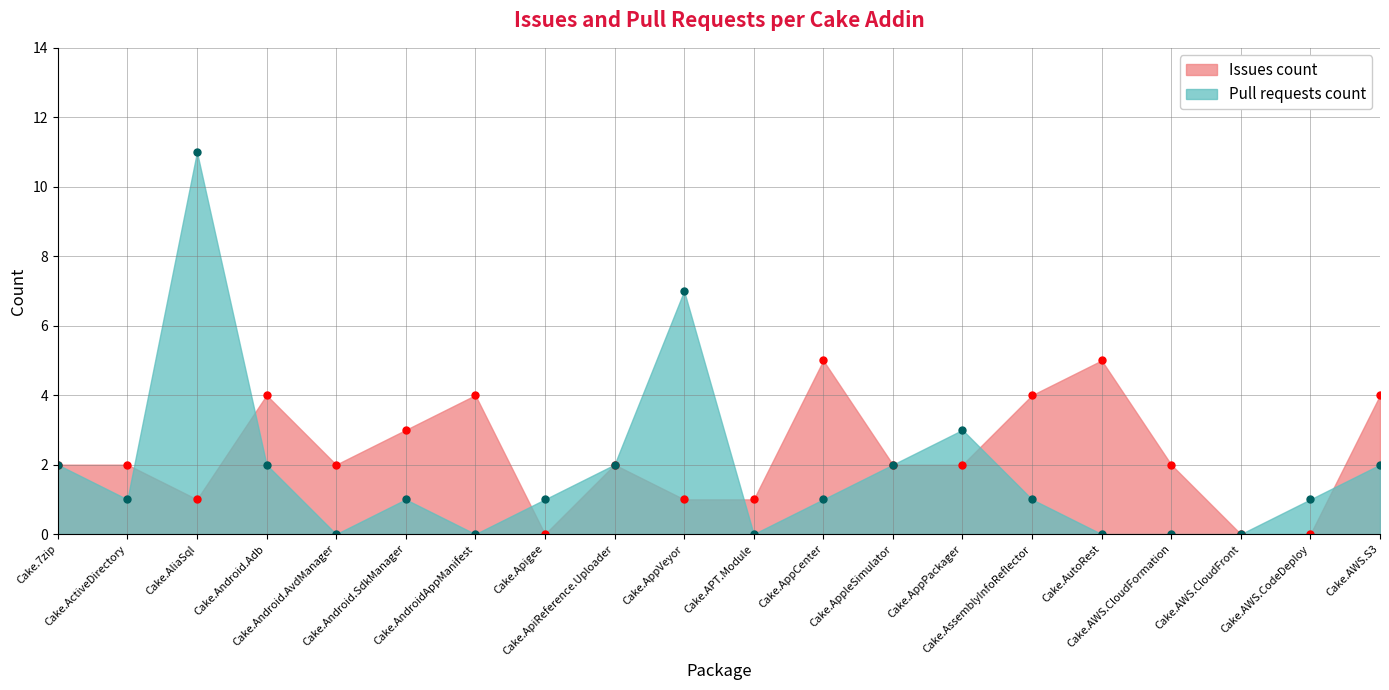

What is the maximum value shown in the chart?

11